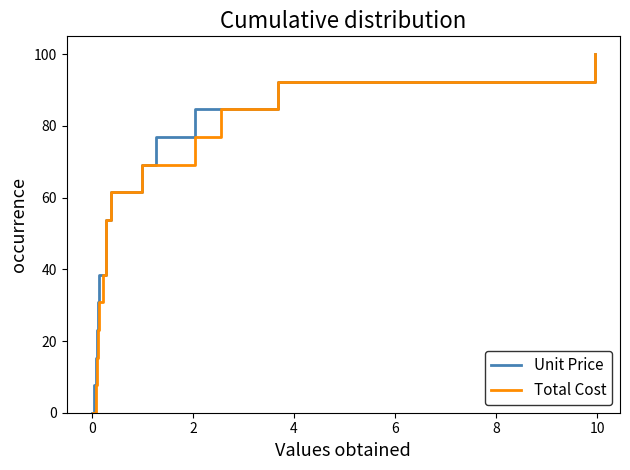

What is the total value across all series at 12?

107.7